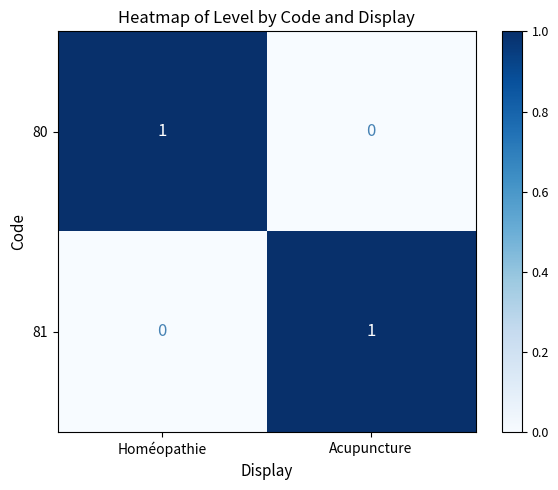

At which label is 80 closest to 0?

Acupuncture